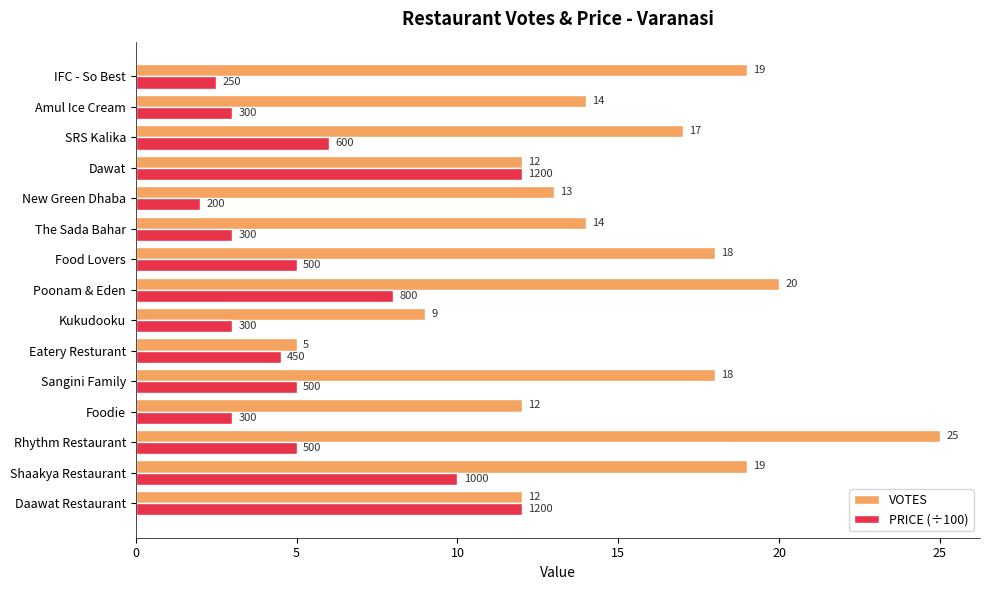

Which series changed the most between Sangini Family and The Sada Bahar?

VOTES